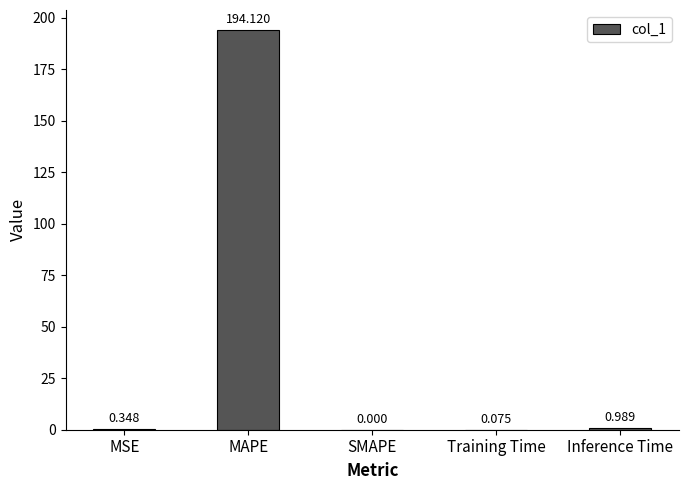

Which has a higher value, Inference Time or MAPE?

MAPE